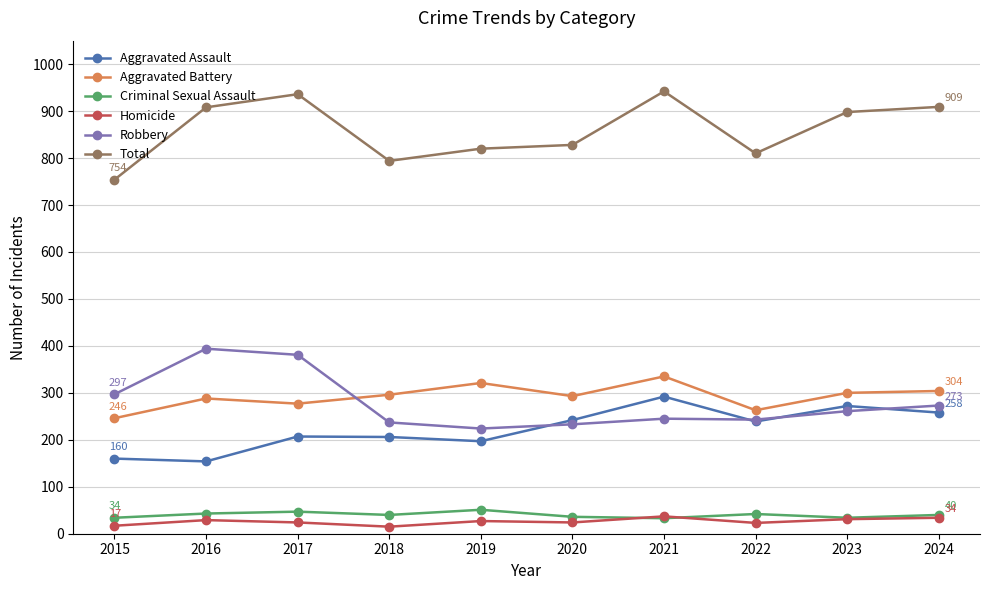

How many lines are shown in the chart?

6